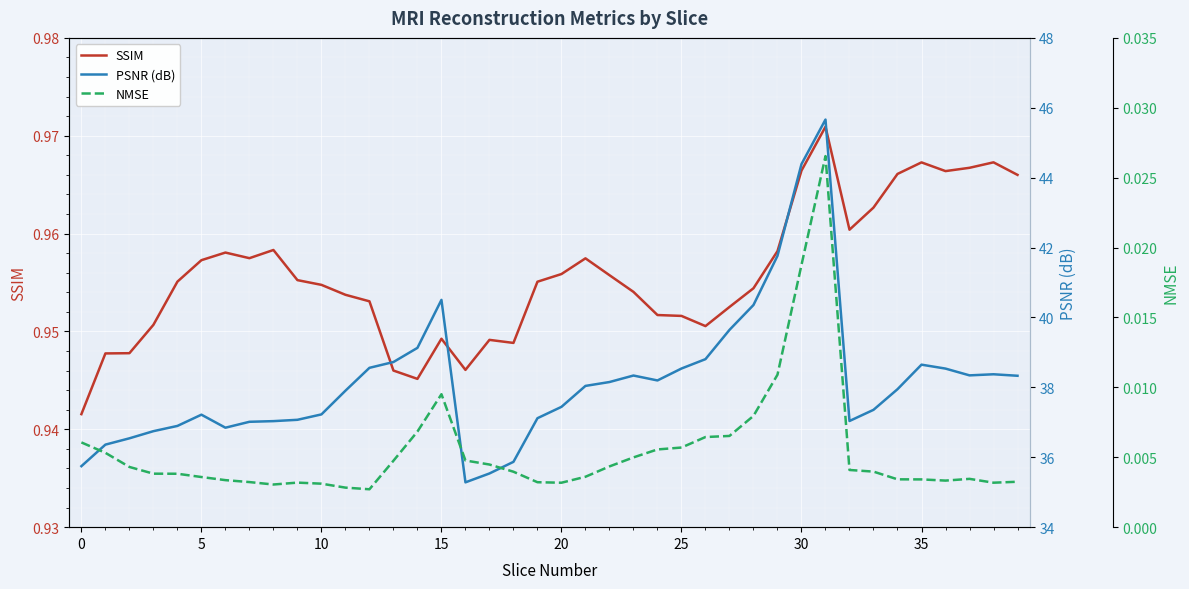

True or false: PSNR (dB) has more than 1 interior local peaks.

True